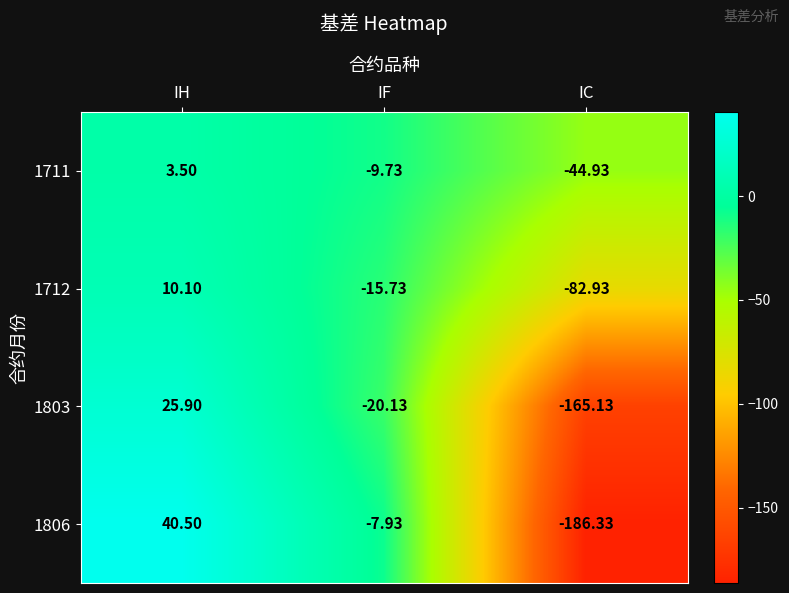

At which category is the sum across all series the highest?

IH